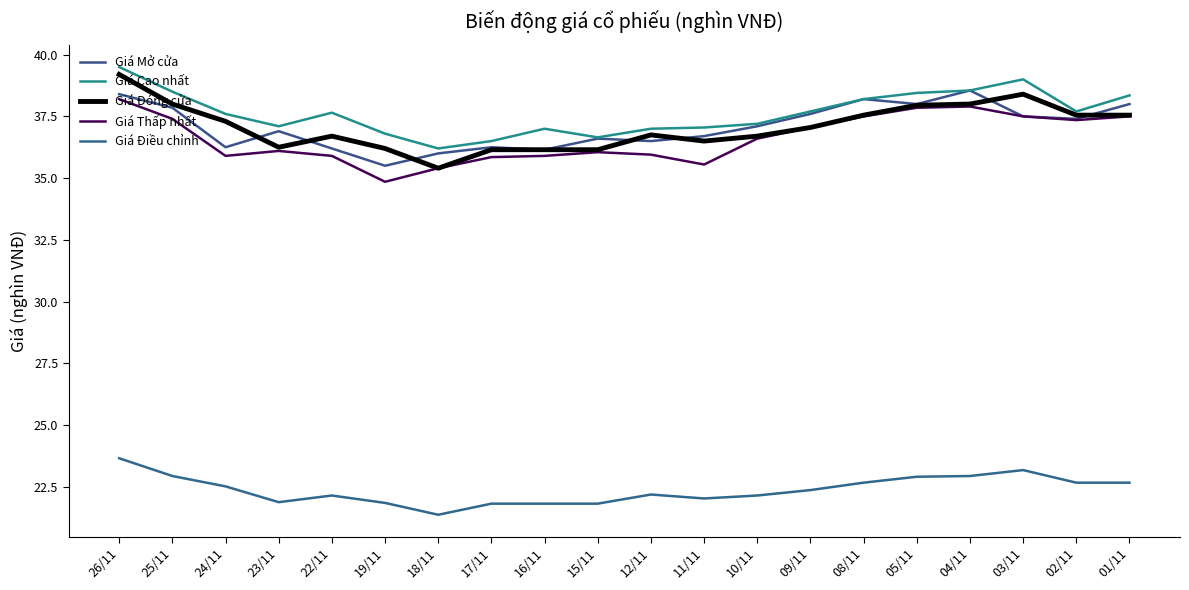

Which series has the widest spread of values?

Giá Đóng cửa